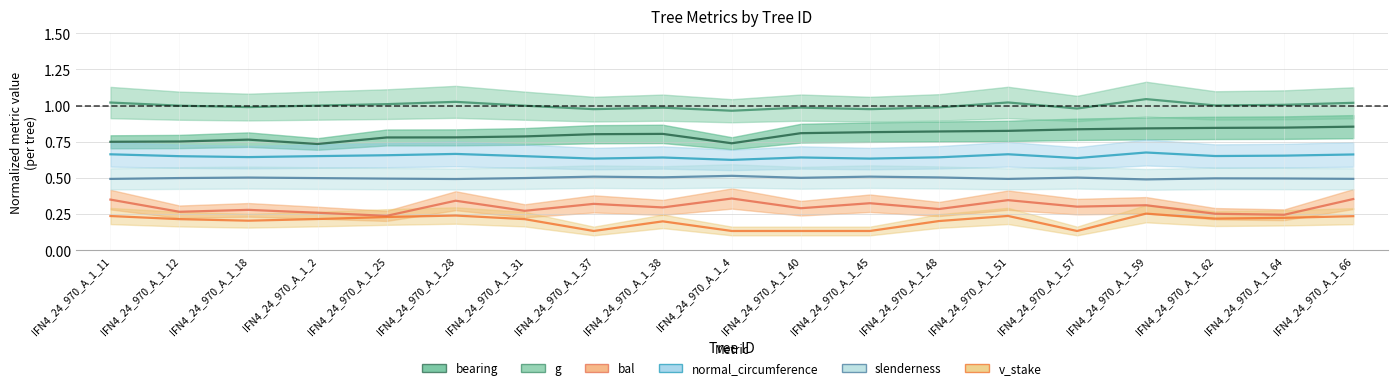

What is the average value of the bal series?

0.3